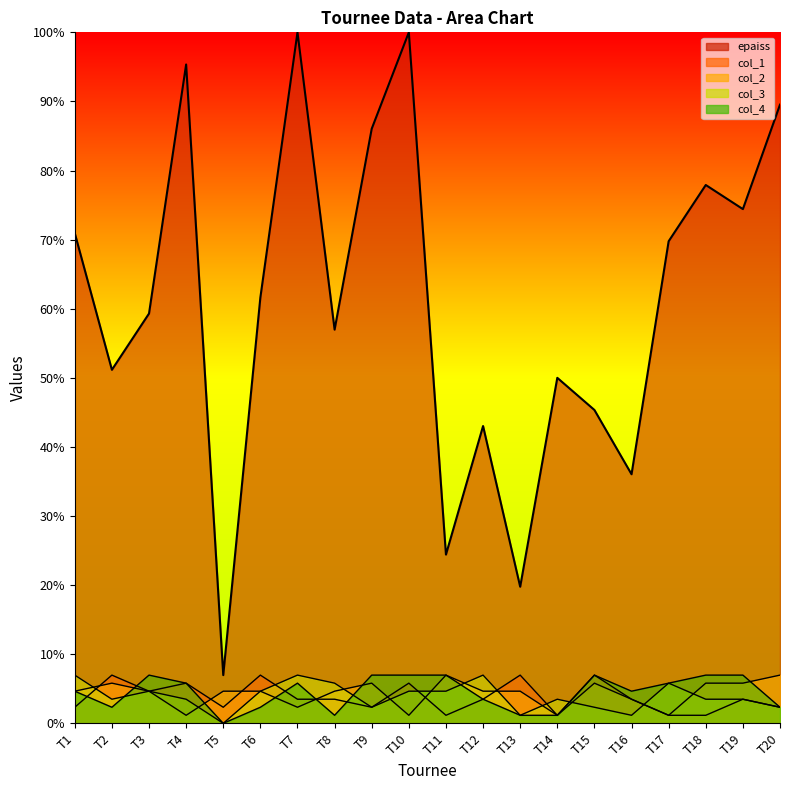

Where do col_2 and col_1 first cross each other?

T1 and T2